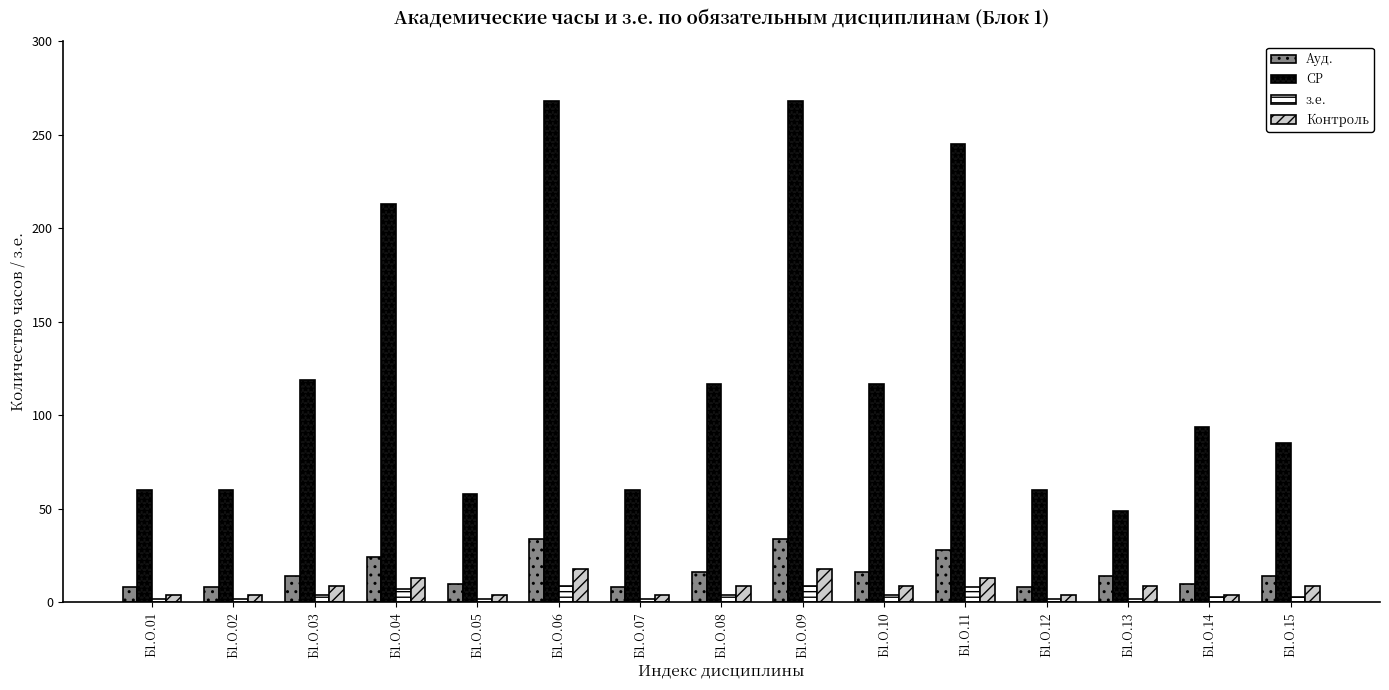

What is the sum of the Контроль values at Б1.О.12 and Б1.О.03?

13